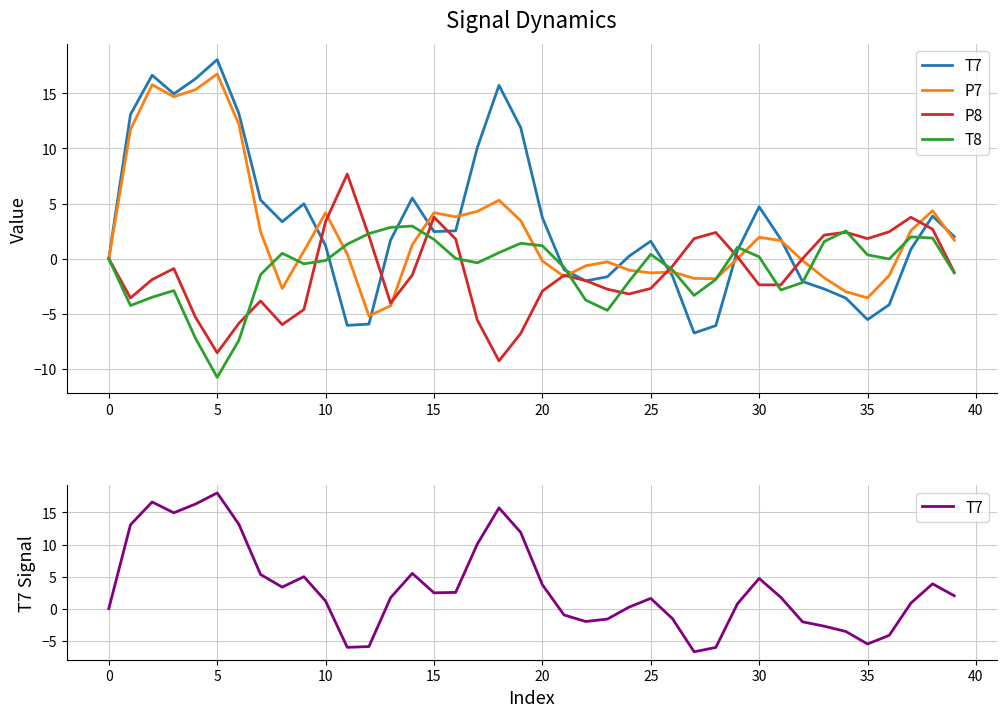

What is the sum of all P7 values?

96.7